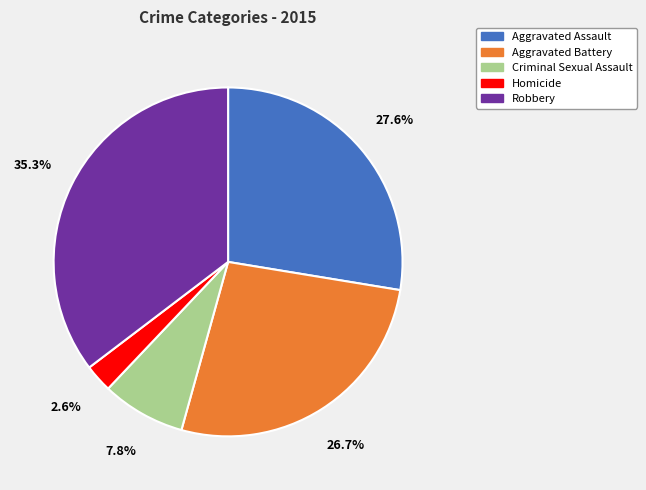

How many segments does this pie chart have?

5